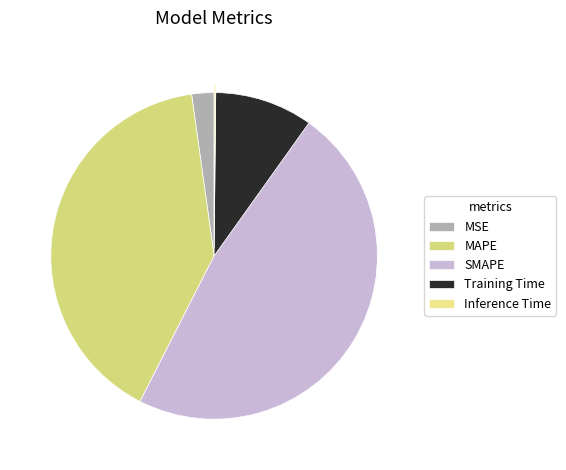

To the nearest percent, what is the combined percentage of MSE and Inference Time?

2%